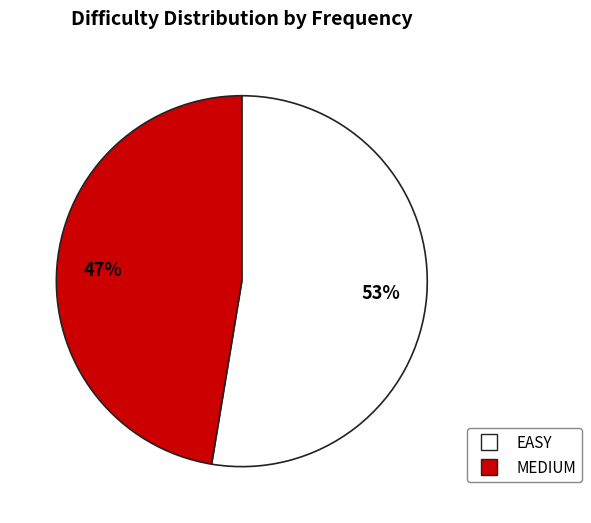

What percentage is the MEDIUM slice, to the nearest percent?

47%